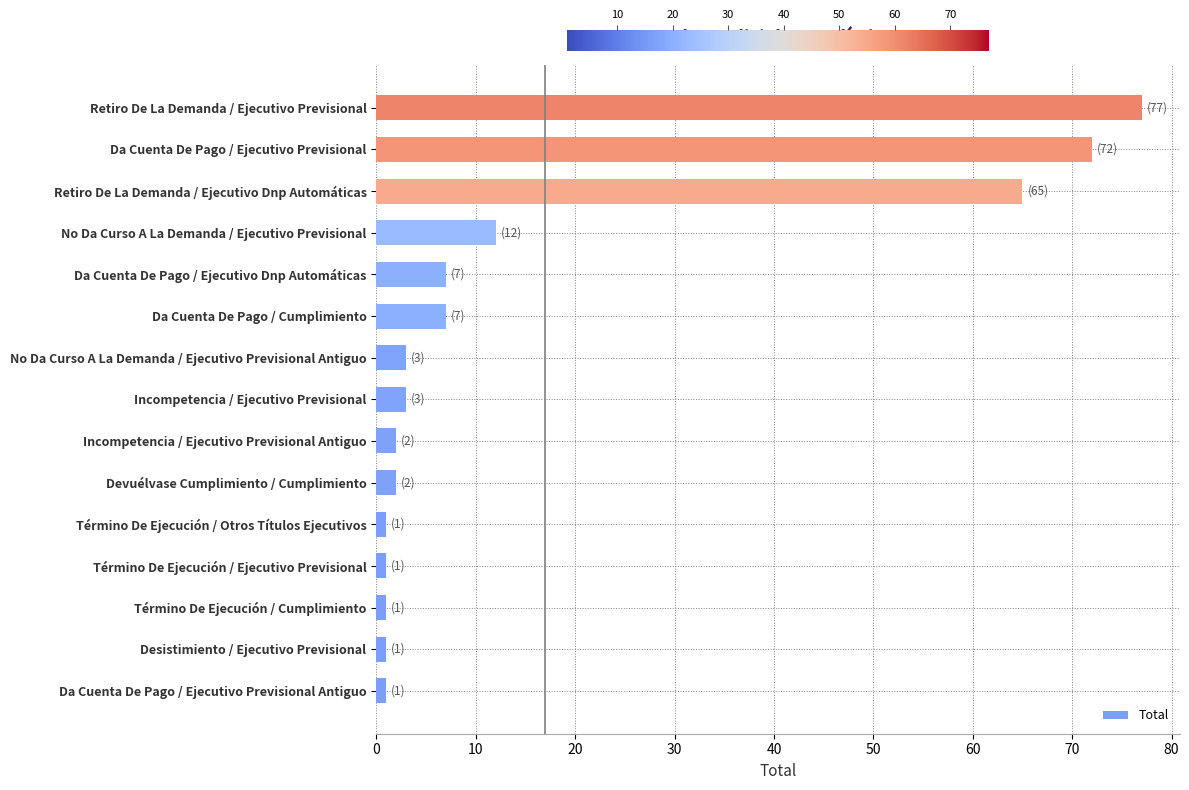

What is the maximum value shown in the chart?

77